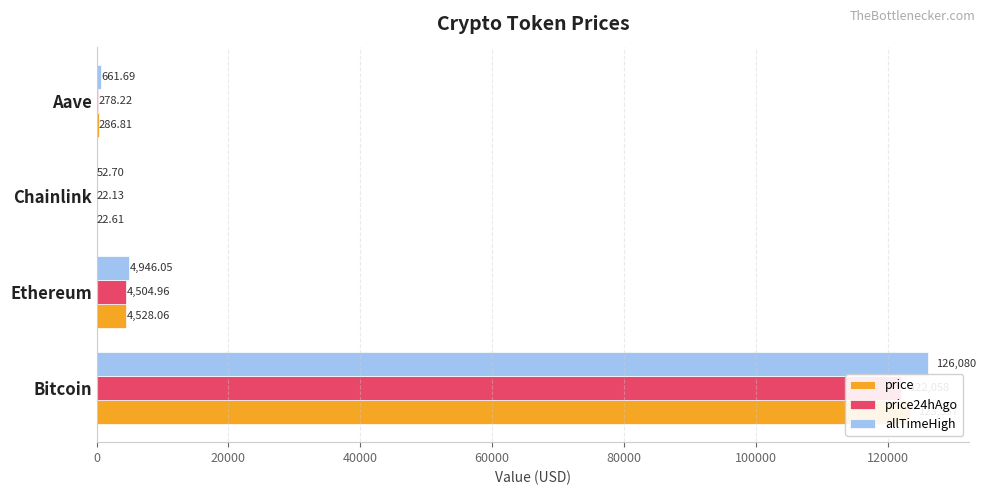

What is the value of the price bar at the 4th from the left?

286.8